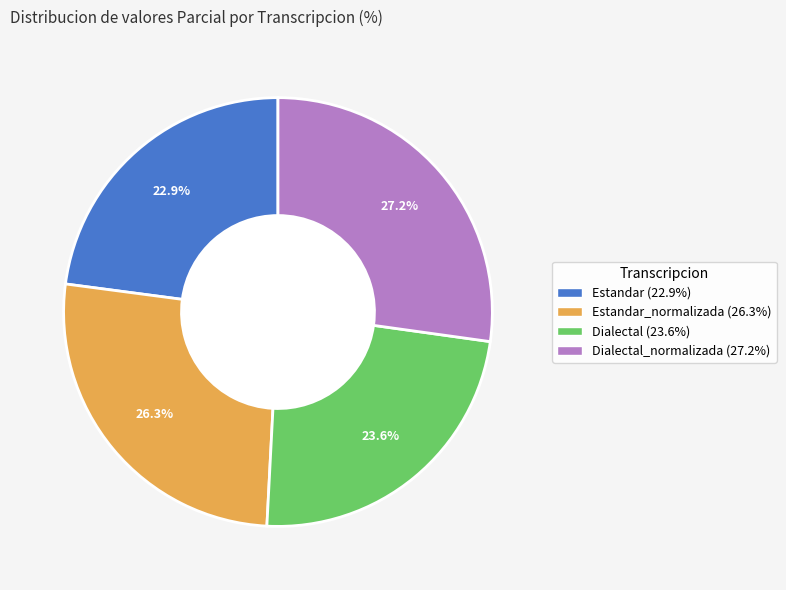

Approximately how many times larger is the value at Dialectal_normalizada (27.2%) compared to Estandar (22.9%)?

1.2